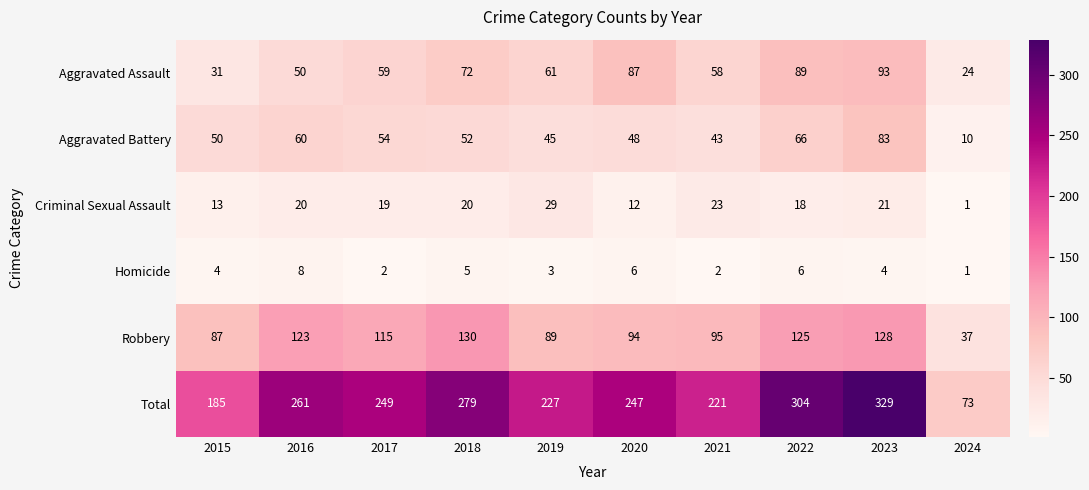

What is the difference between the highest and lowest values at 2018?

274